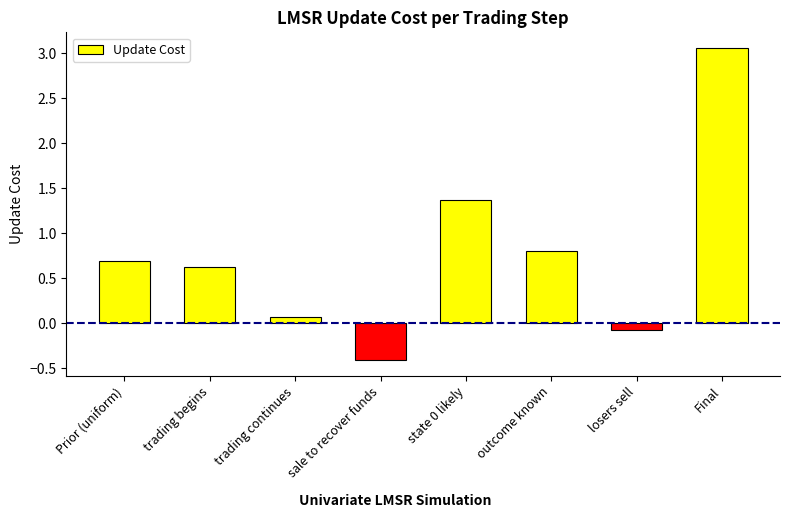

Read the value at losers sell.

-0.1